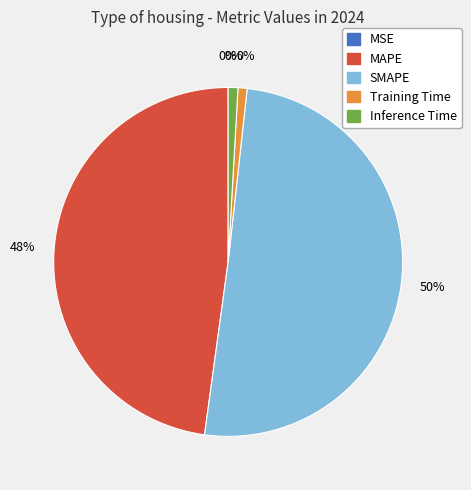

To the nearest percent, what is the combined percentage of Training Time and SMAPE?

51%